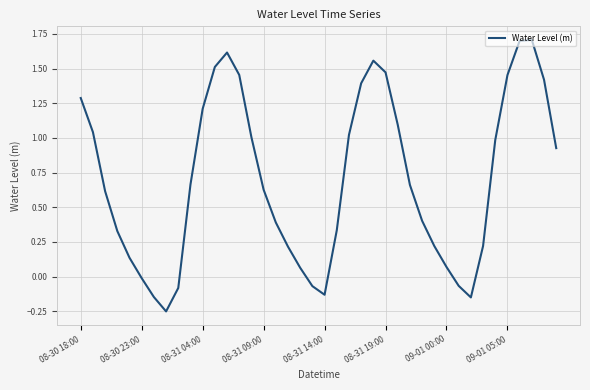

How many values are below zero?

8